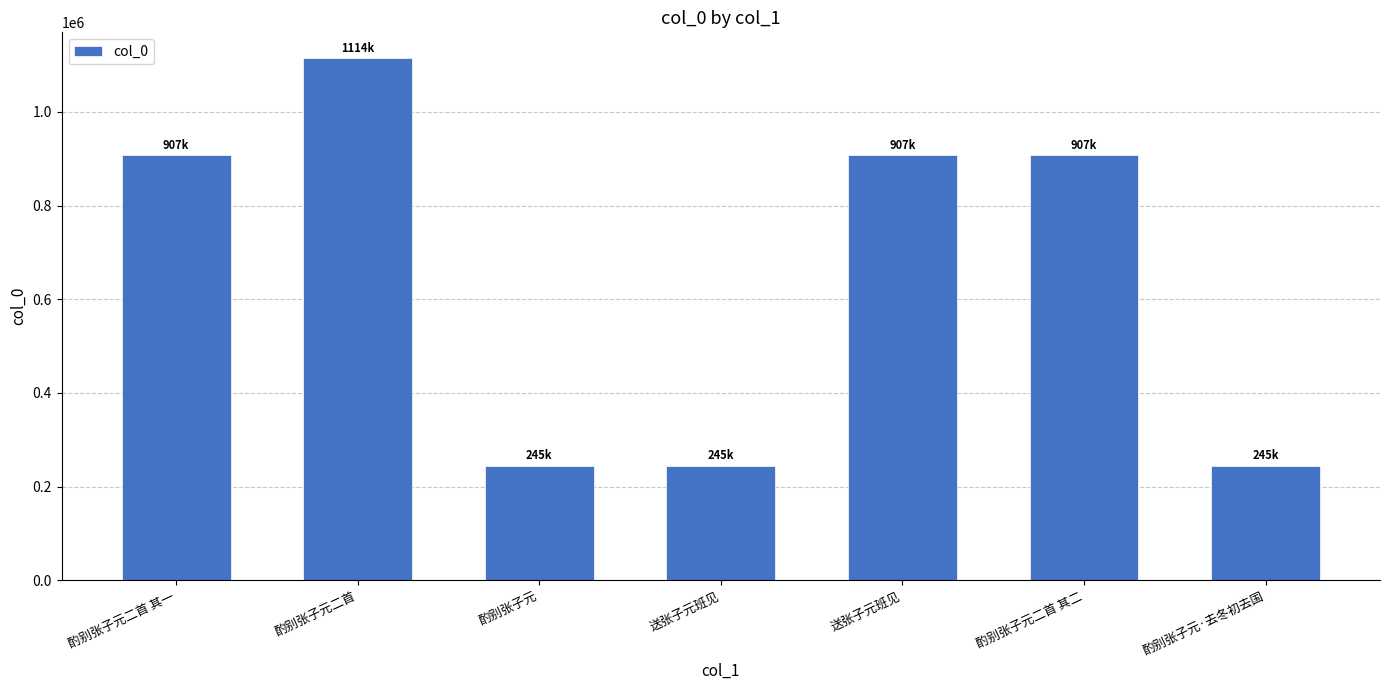

The chart shows a value of 1308387 at 送张子元班见. True or false?

False